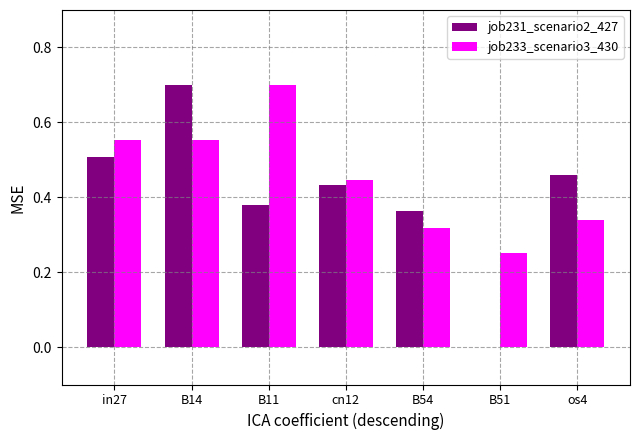

Does the chart contain stacked bars?

No